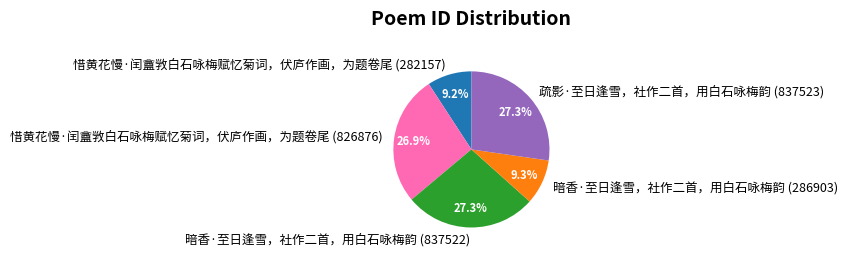

What is the ratio of the value at 疏影·至日逢雪，社作二首，用白石咏梅韵 (837523) to the value at 惜黄花慢·闰盦敩白石咏梅赋忆菊词，伏庐作画，为题卷尾 (282157)?

3.0